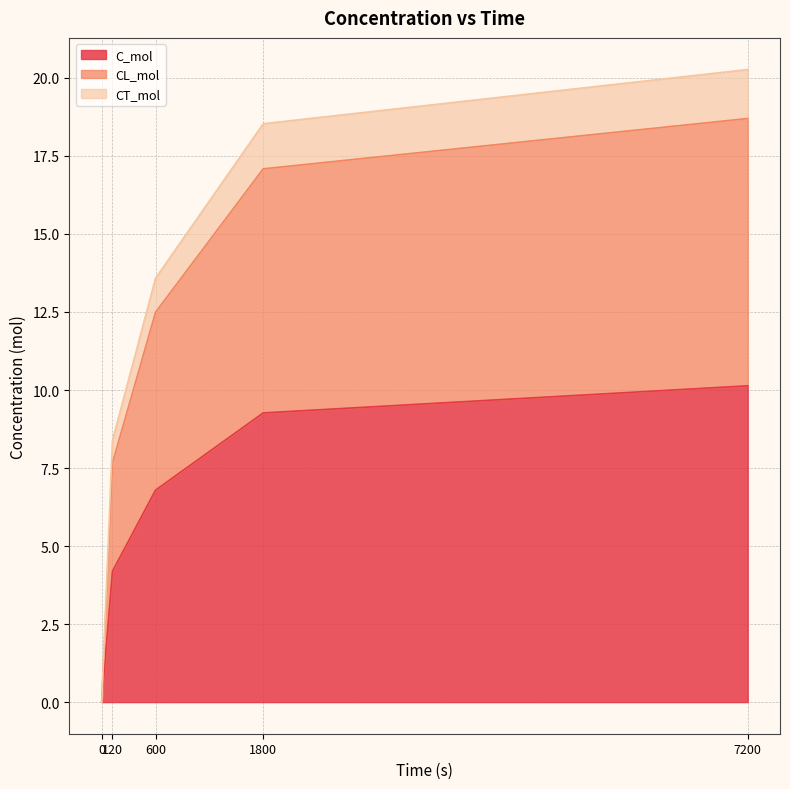

True or false: CT_mol has a value of 23.3 at 600.

False